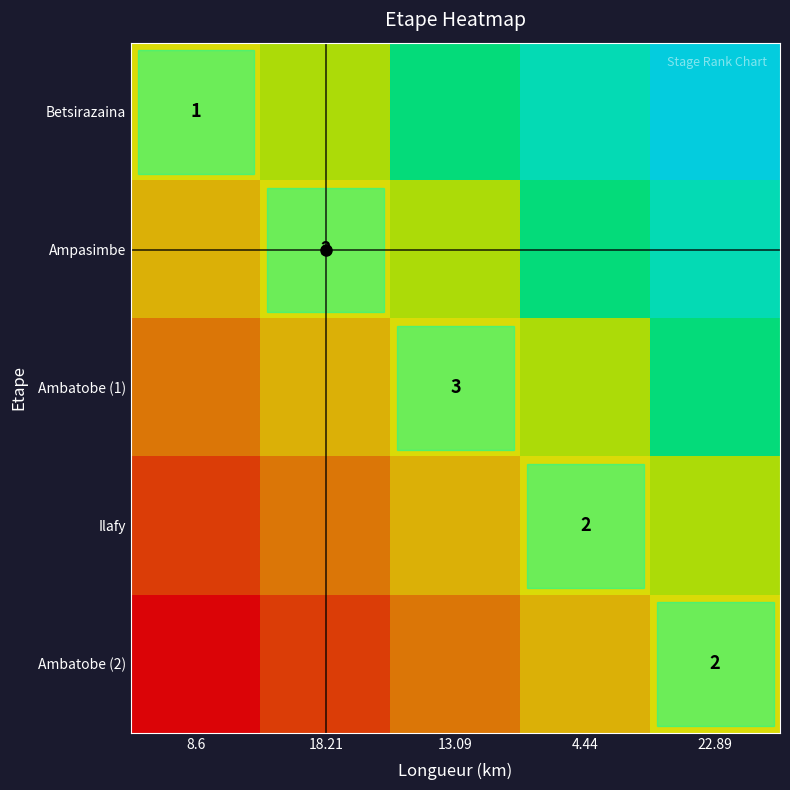

Rank the series by their maximum value, from lowest to highest.

Ambatobe (2), Ilafy, Ambatobe (1), Ampasimbe, Betsirazaina